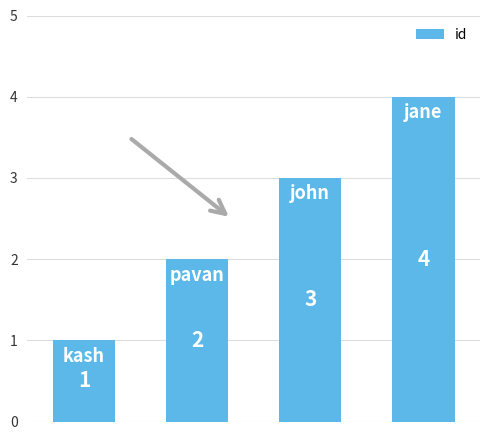

How many values are between 2 and 4?

3